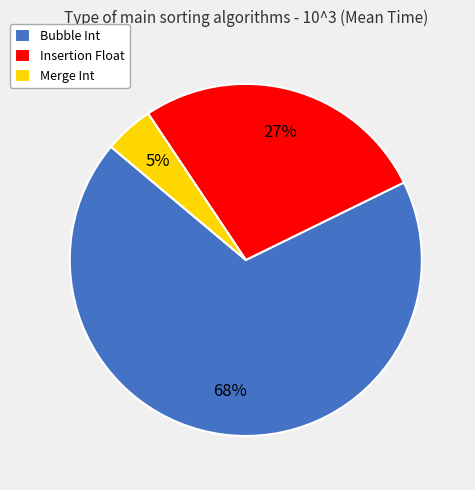

Is the sum of Merge Int and Insertion Float greater than half?

No